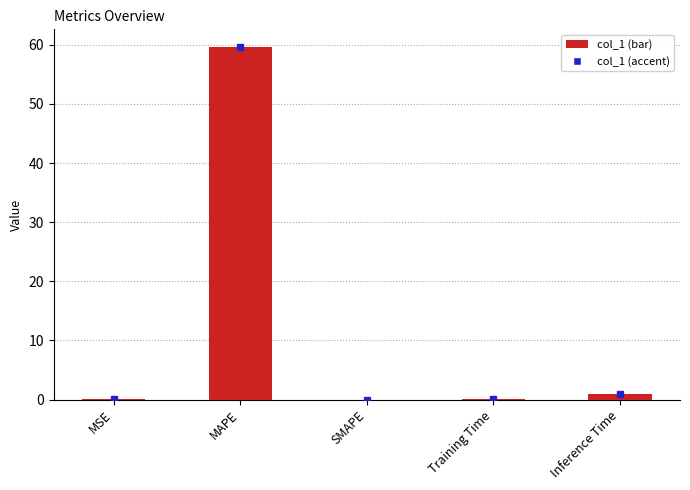

Which label corresponds to the largest value in the chart?

MAPE